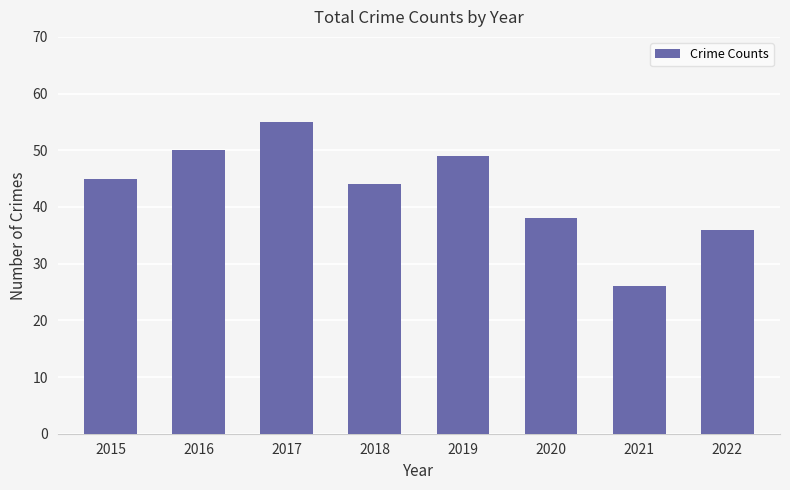

What is the value of the 4th bar from the left?

44